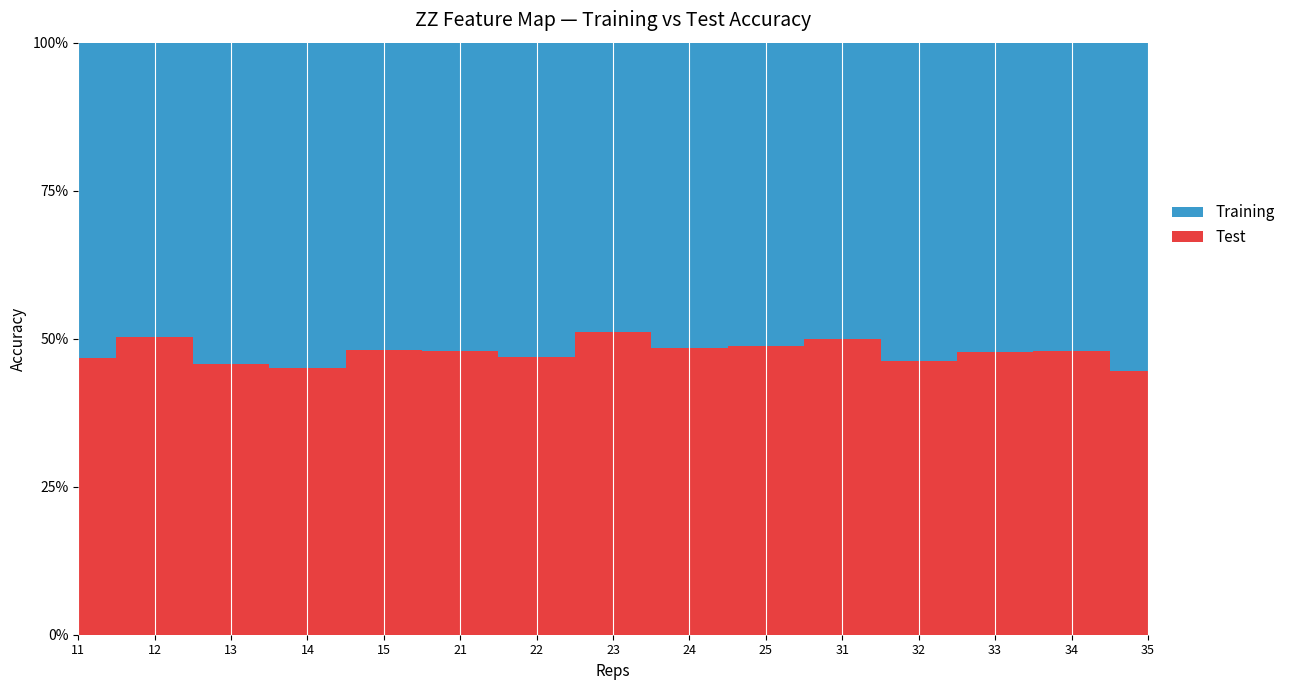

Reading left to right, extract all data points from this chart.

Training: 0.7	0.7	0.8	0.8	0.8	0.8	0.8	0.7	0.8	0.8	0.7	0.8	0.7	0.8	0.7
Test: 0.6	0.7	0.7	0.7	0.8	0.7	0.7	0.7	0.8	0.8	0.7	0.7	0.7	0.7	0.6